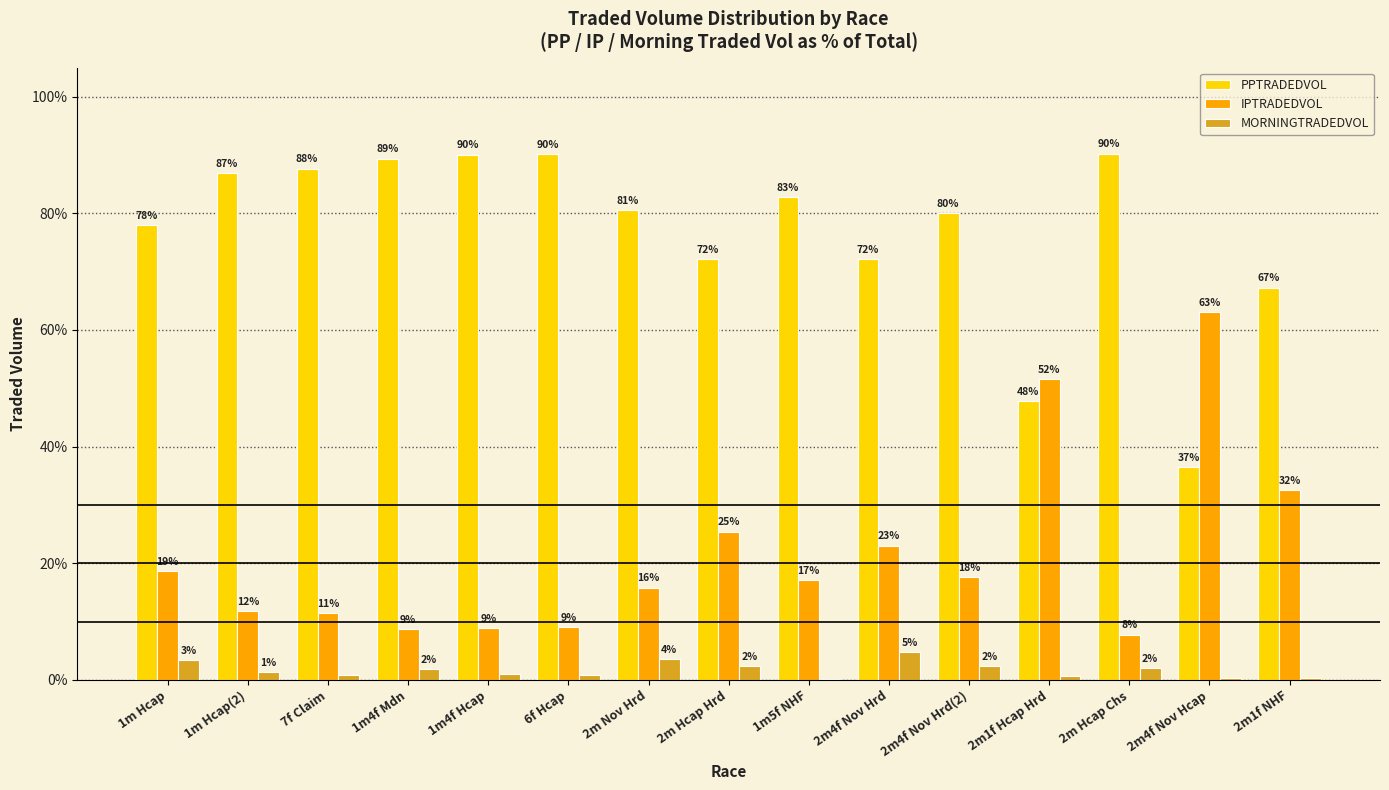

The value of PPTRADEDVOL at 6f Hcap is 90.2. True or false?

True